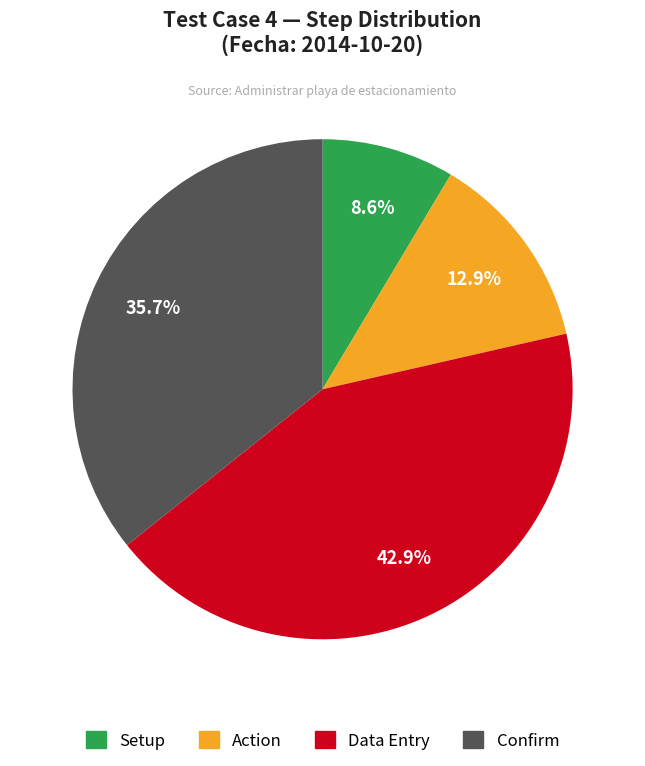

Count the number of slices in the pie.

4